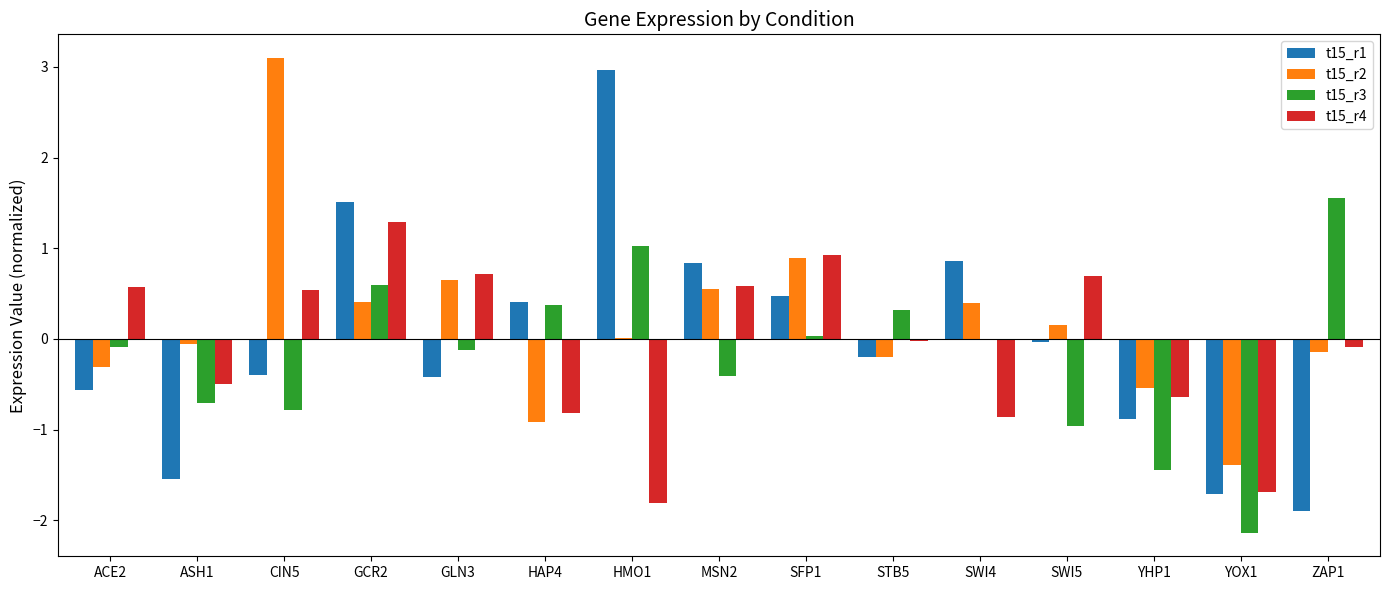

Does the chart contain stacked bars?

No